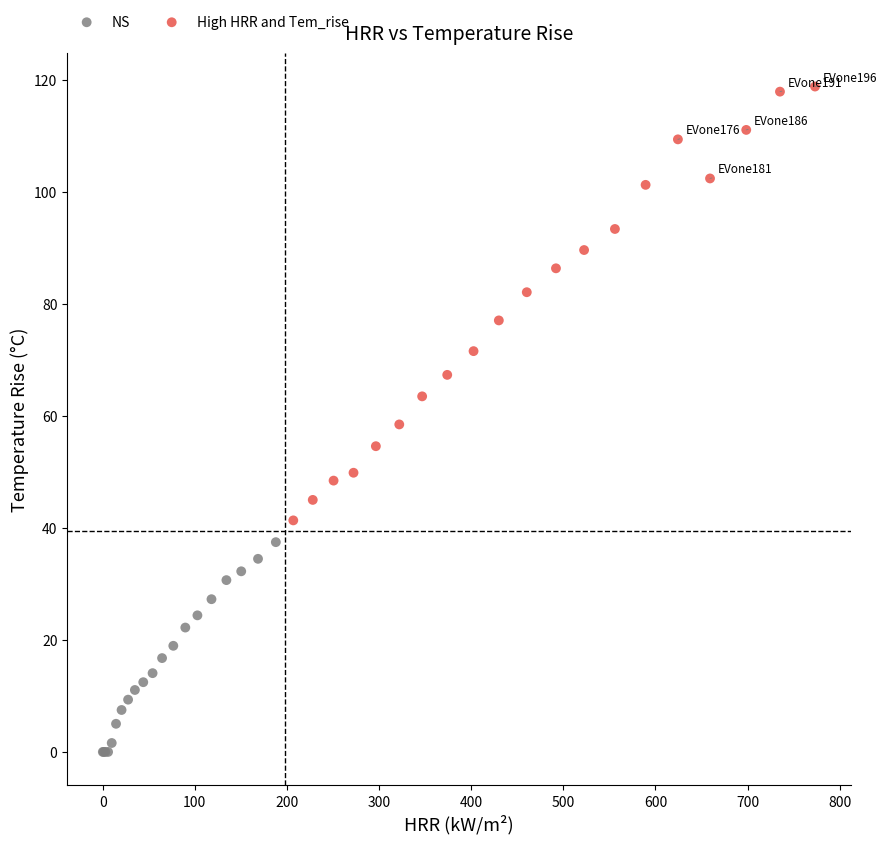

What are all the series names shown in the legend?

NS, High HRR and Tem_rise